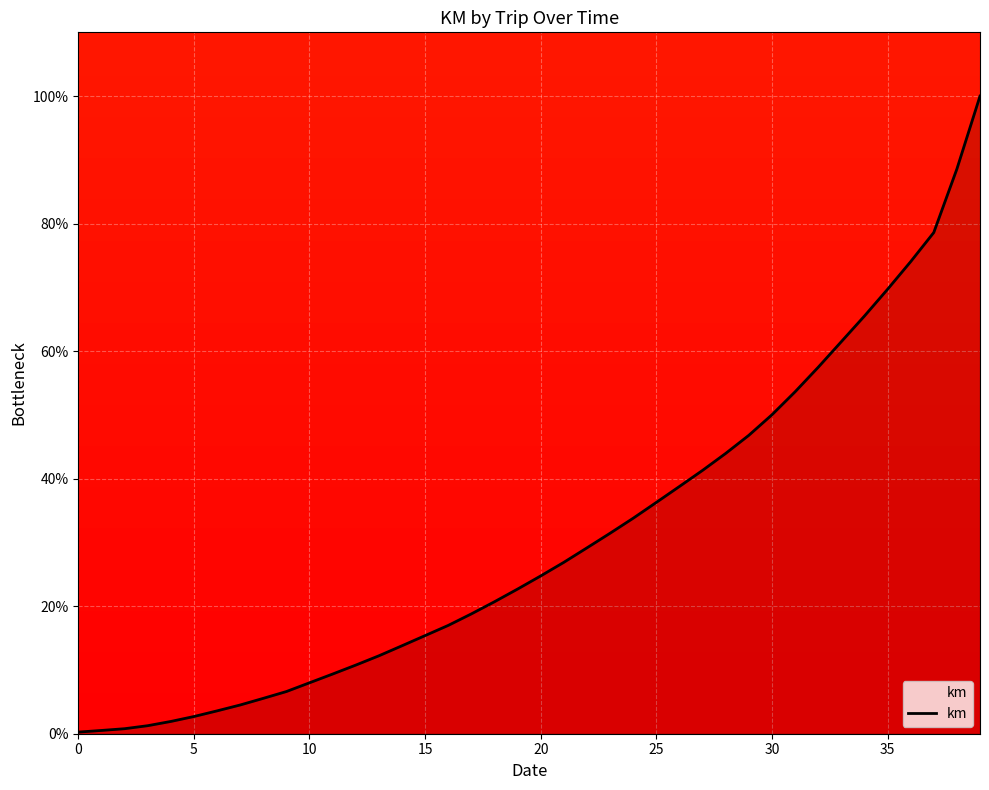

What is the greatest value displayed?

100.0